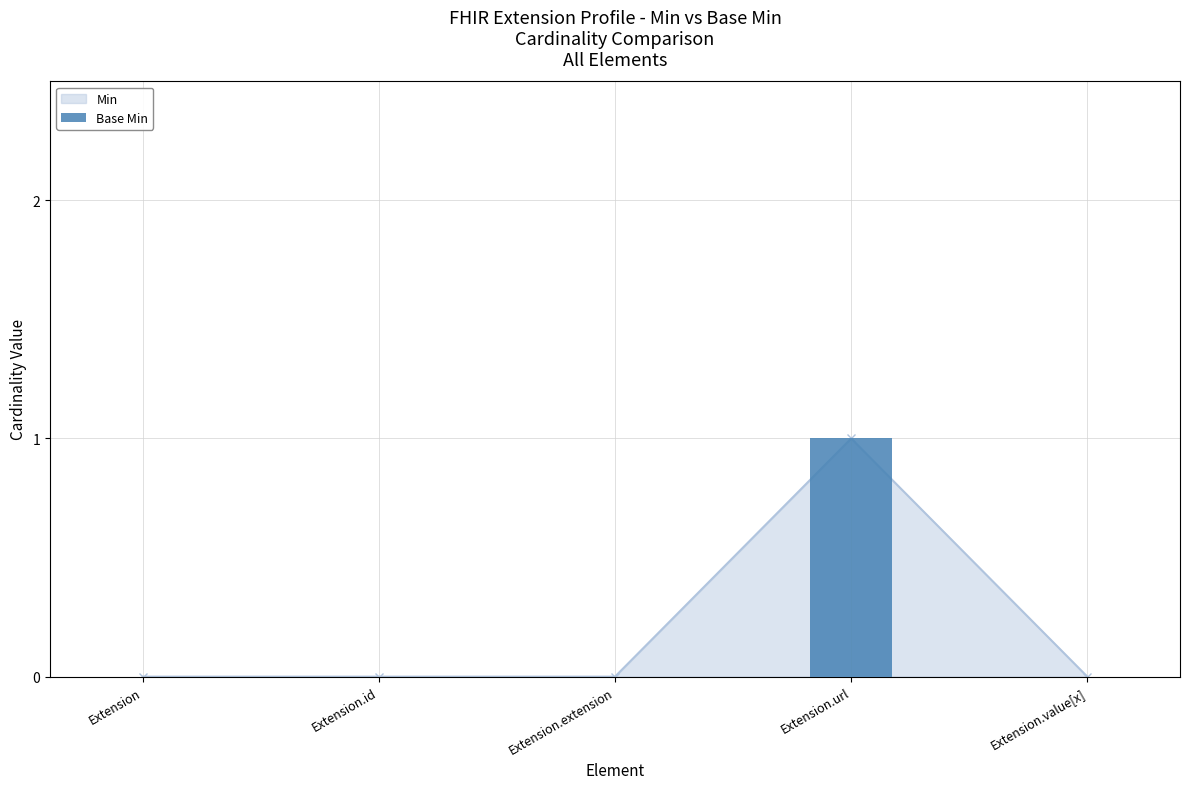

True or false: the data shows 0 at Extension.id.

False